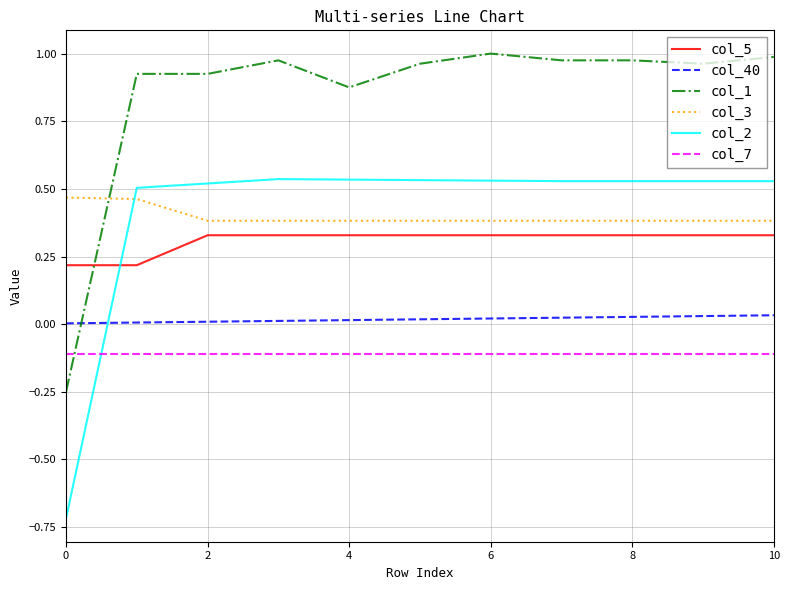

How many times do col_1 and col_5 cross each other?

1